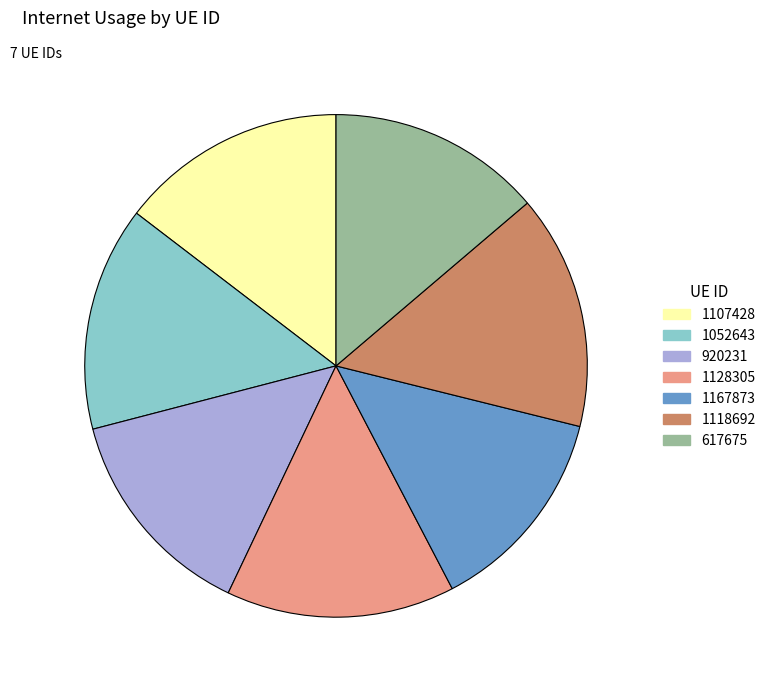

Is the sum of 1052643 and 617675 greater than half?

No